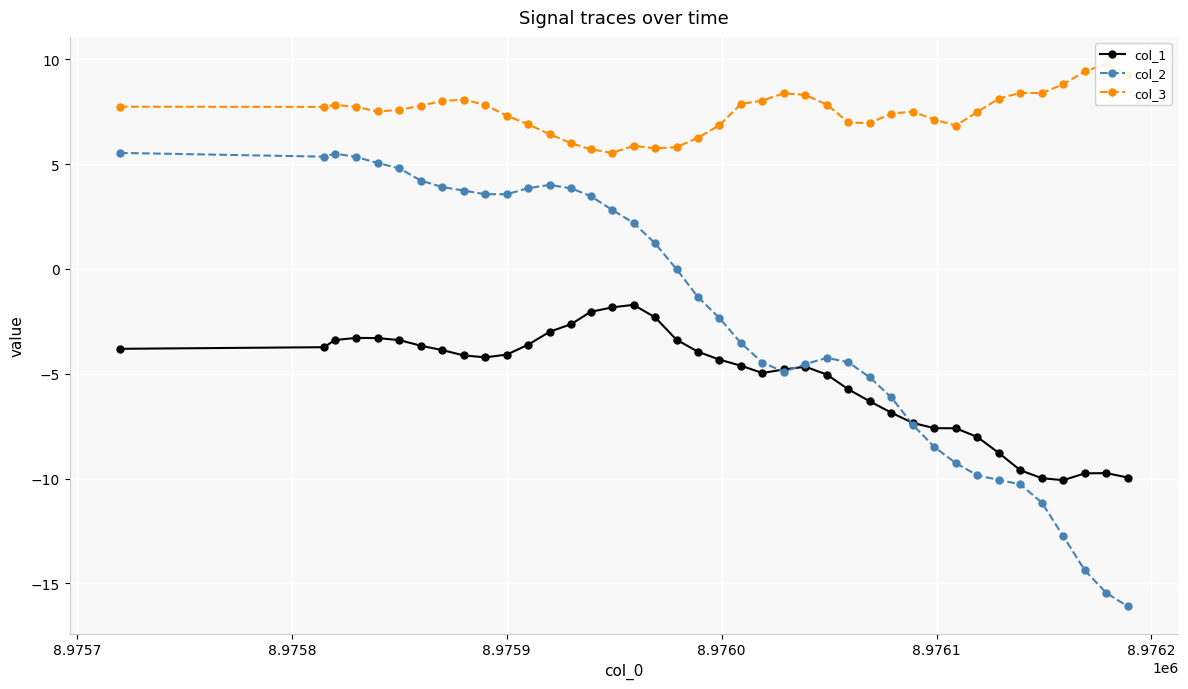

What is the value of the col_2 point at the 37th from the left?

-12.8